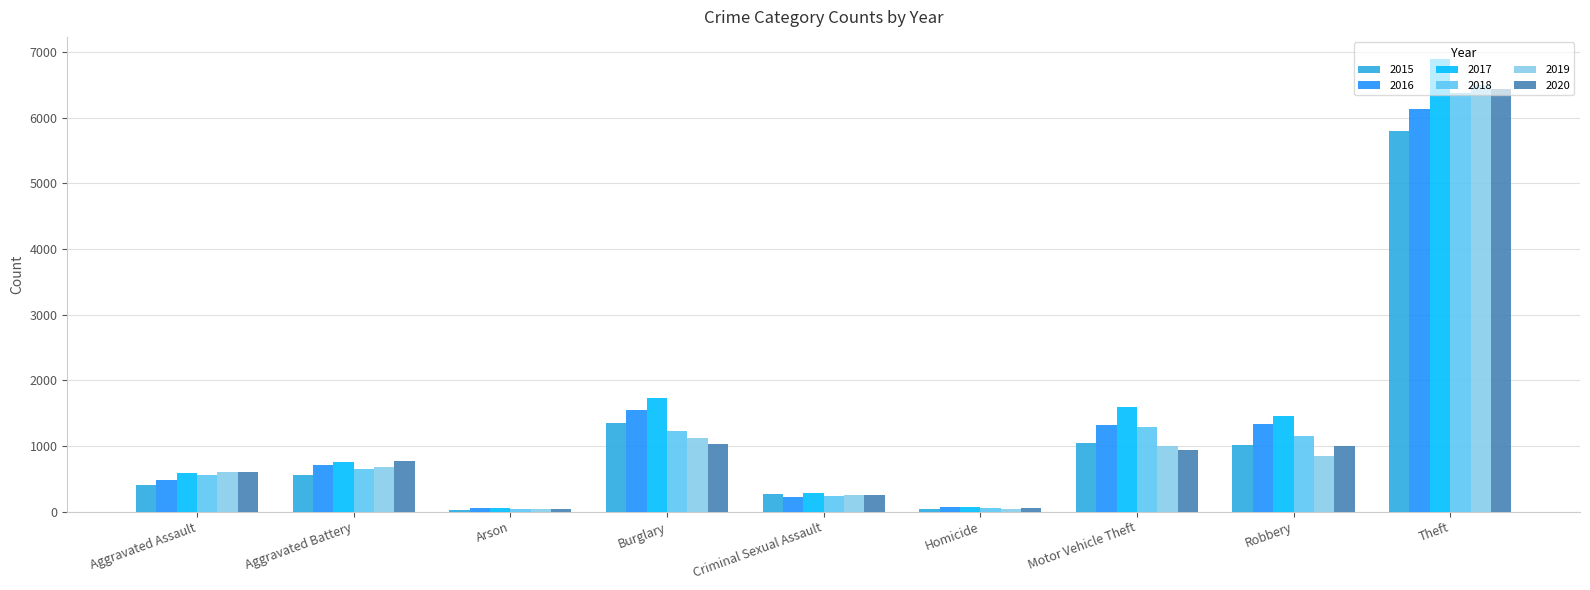

At which label is 2019 closest to 3266?

Burglary